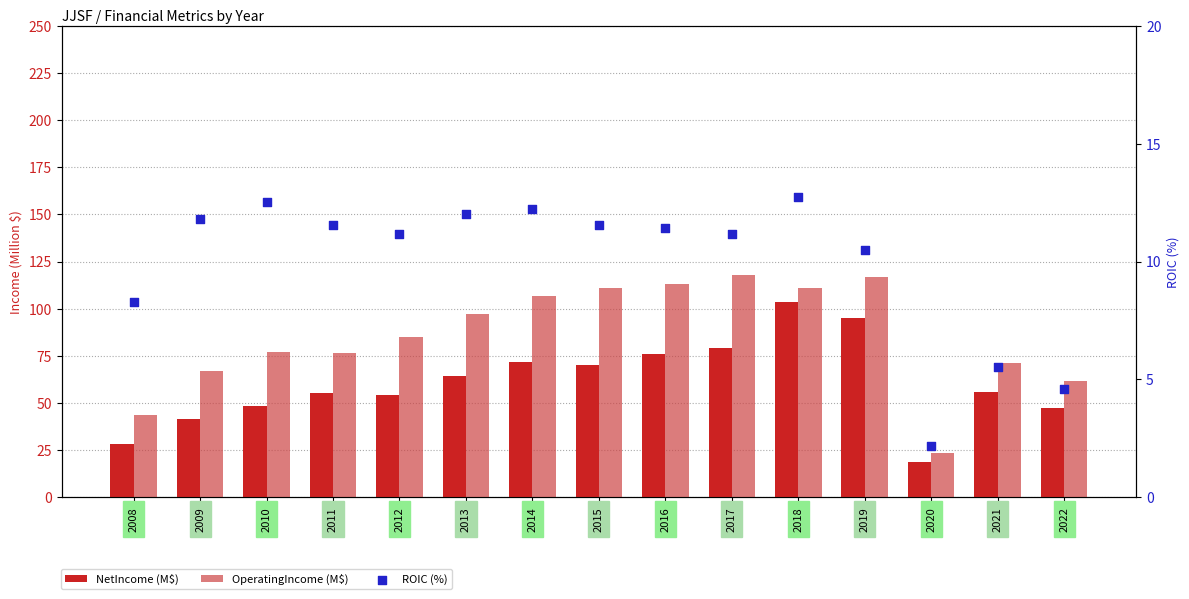

What are all the series names shown in the legend?

NetIncome (M$), OperatingIncome (M$), ROIC (%)